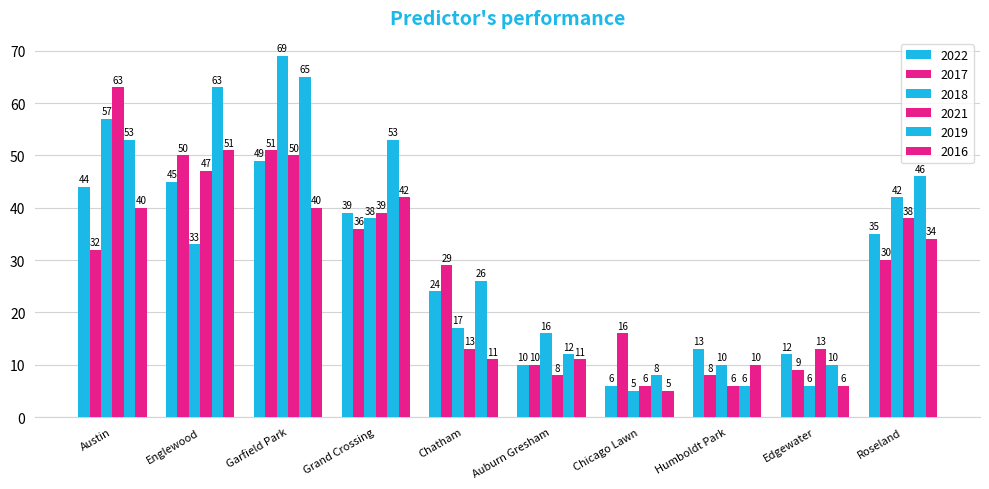

At which category does the chart reach its peak across all series?

Garfield Park